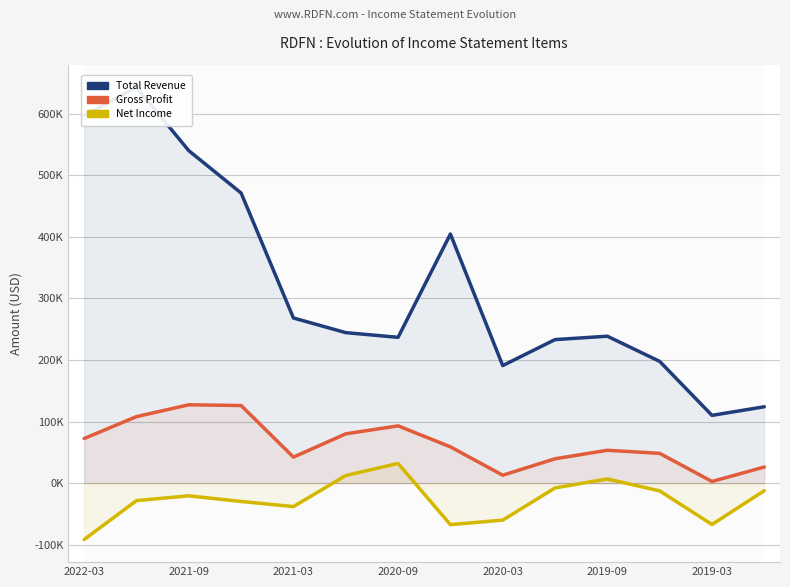

Rank the series by their average value, from highest to lowest.

Total Revenue, Gross Profit, Net Income